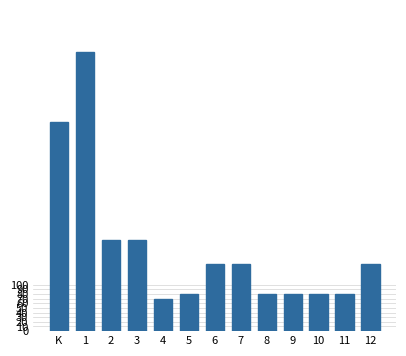

What is the value of the 13th bar from the left?

145